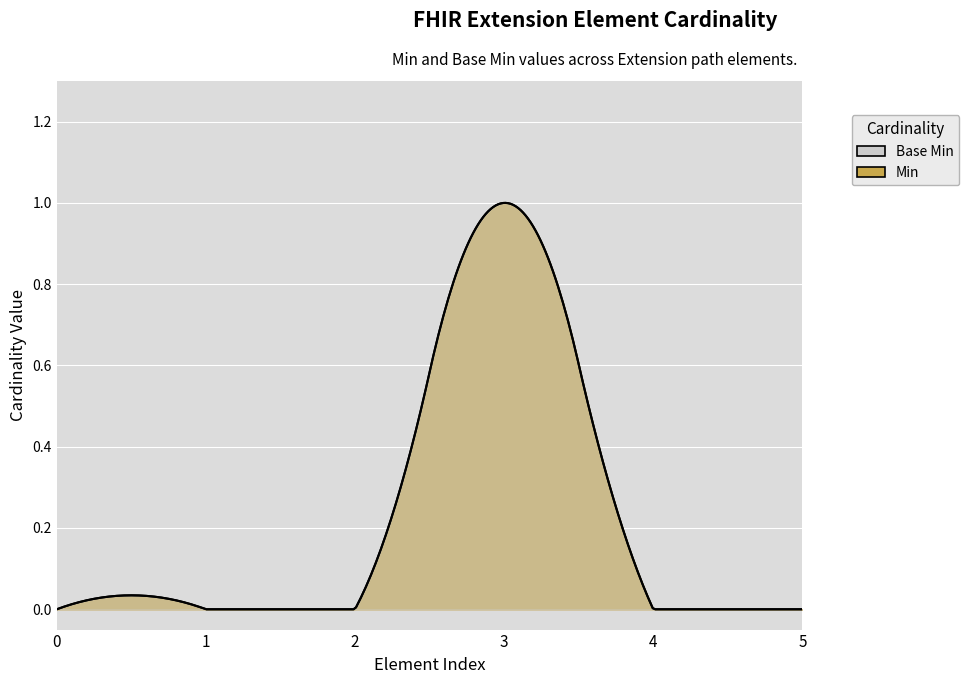

At Extension.id, list the series in order from largest to smallest.

Min, Base Min